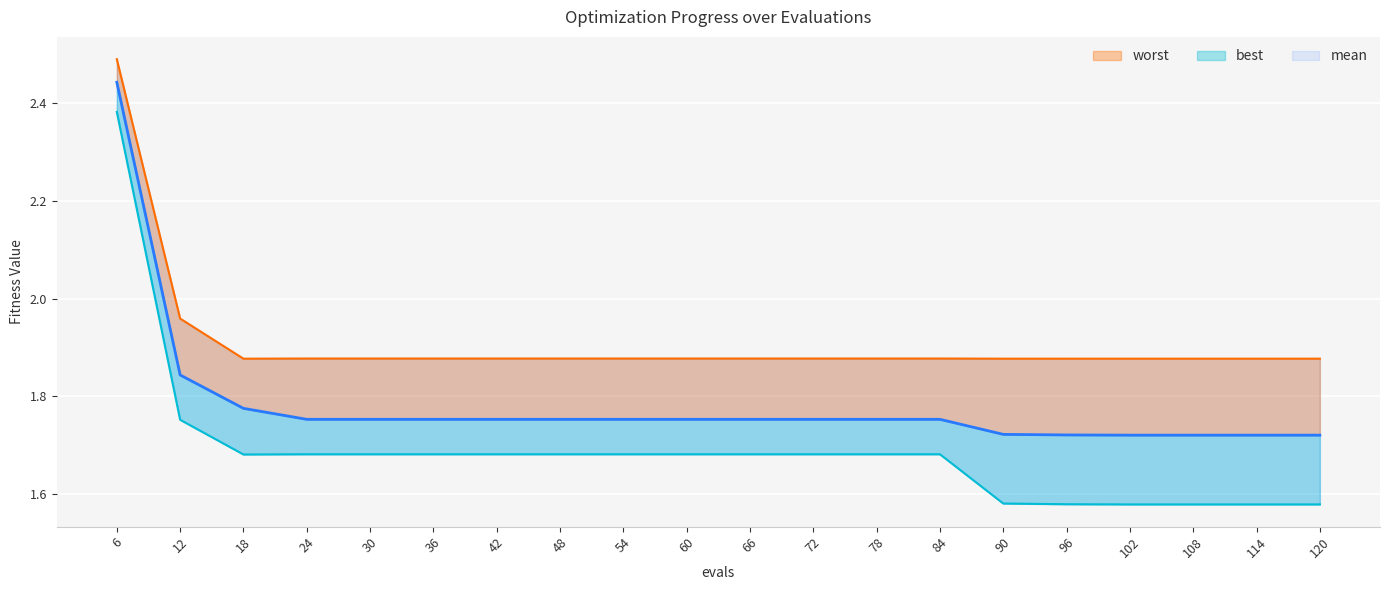

What is the average value of the mean series?

1.8